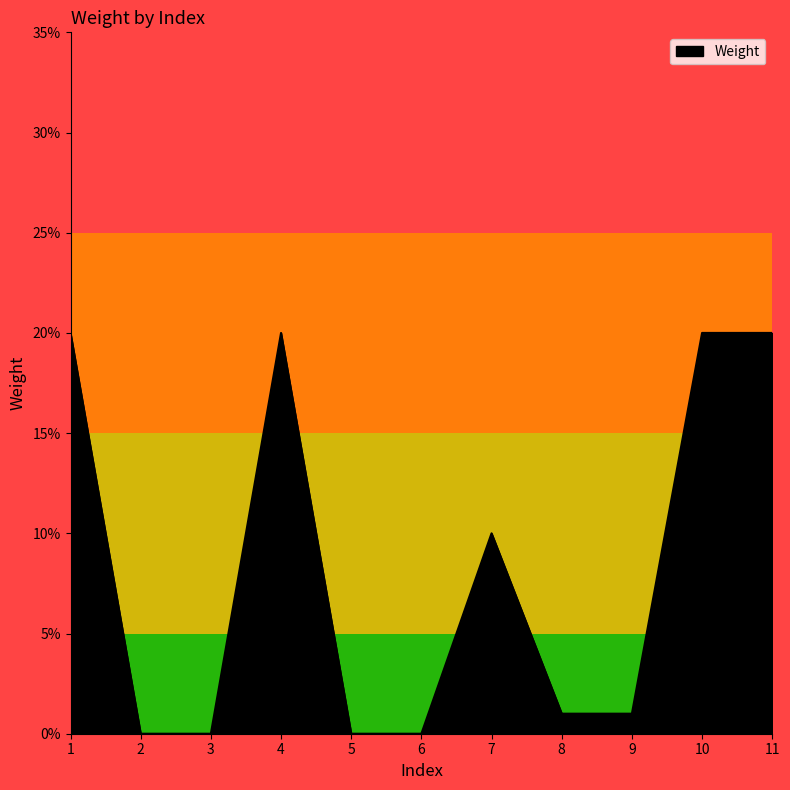

The chart shows a value of 0.1 at 7. True or false?

False